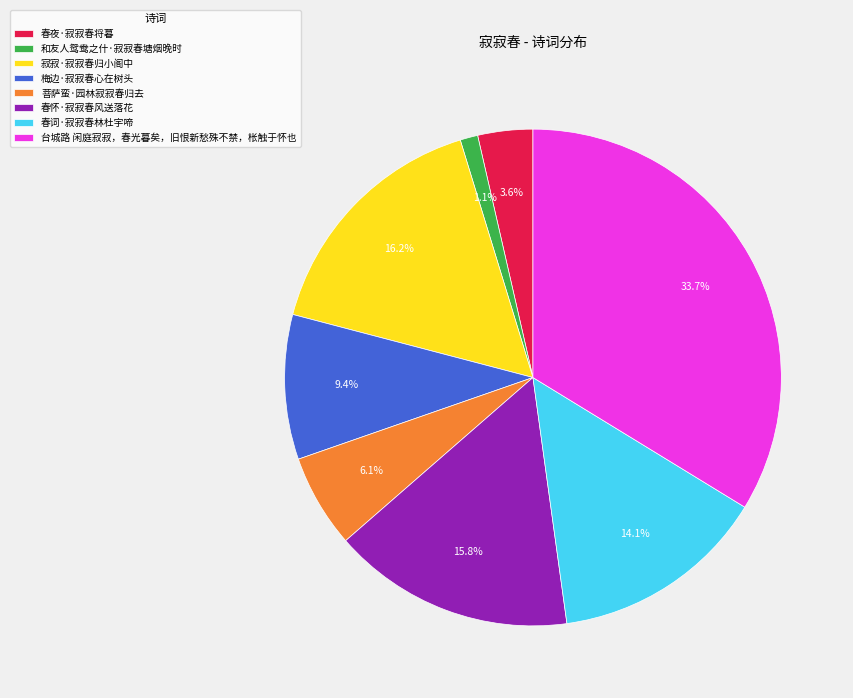

What is the largest slice in the pie chart?

台城路 闲庭寂寂，春光暮矣，旧恨新愁殊不禁，枨触于怀也